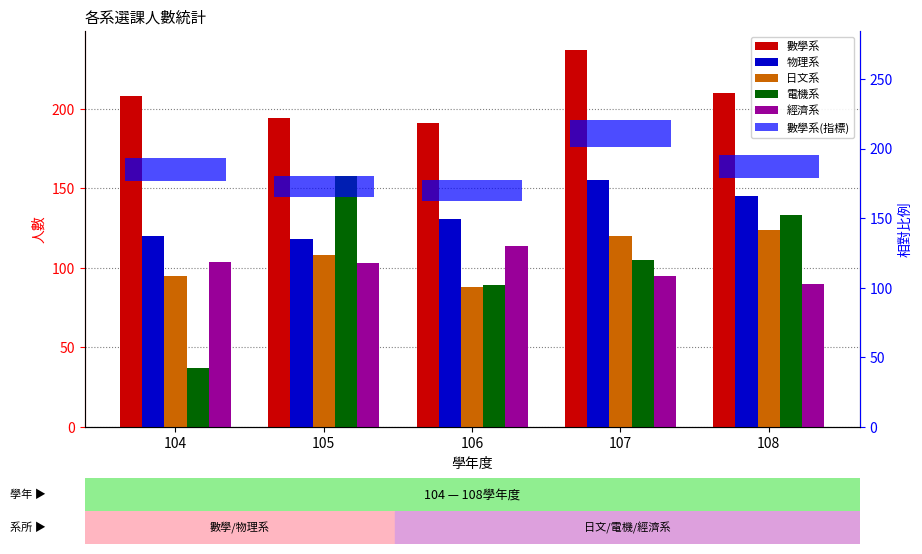

What is the difference between the 數學系 values at 108 and 105?

16